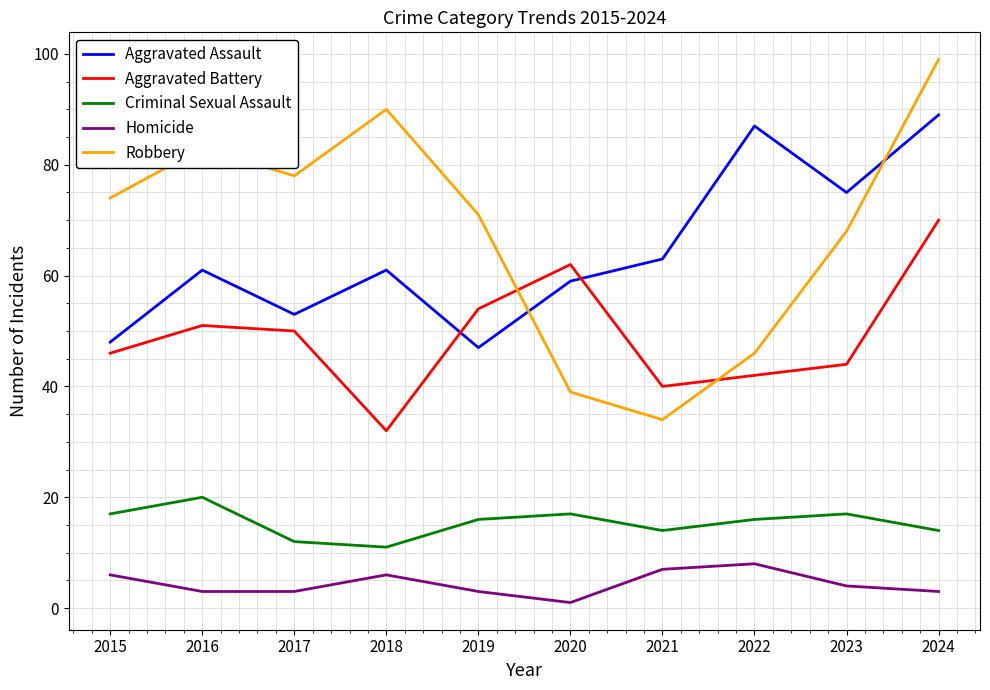

How many categories are shown in the chart?

10